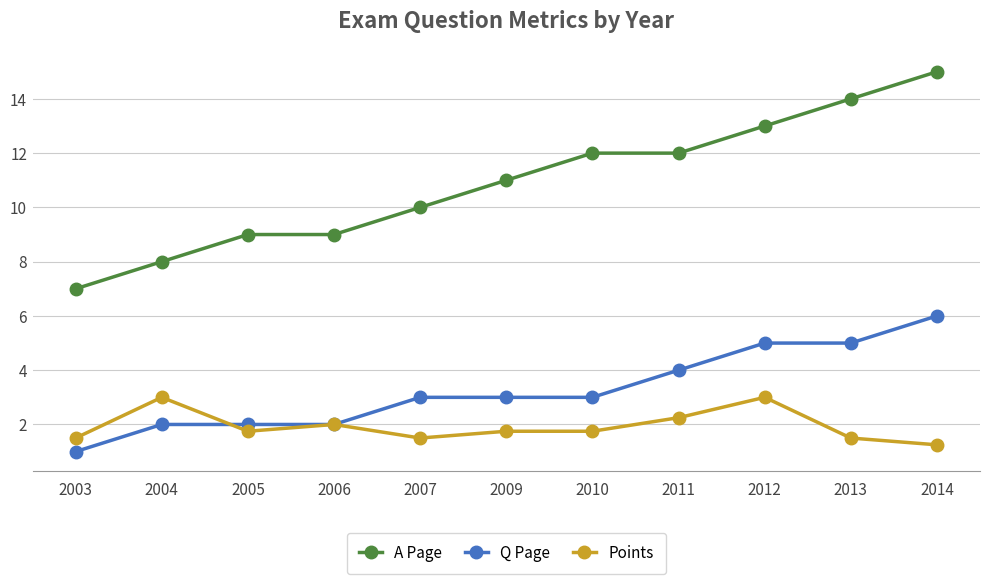

Which series has the largest total across all categories?

A Page